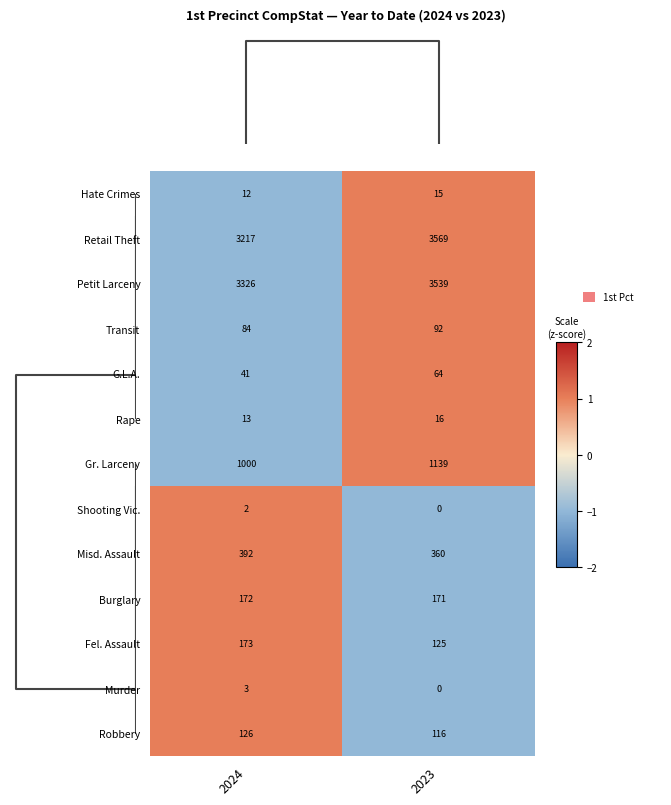

How many series are shown in this chart?

13